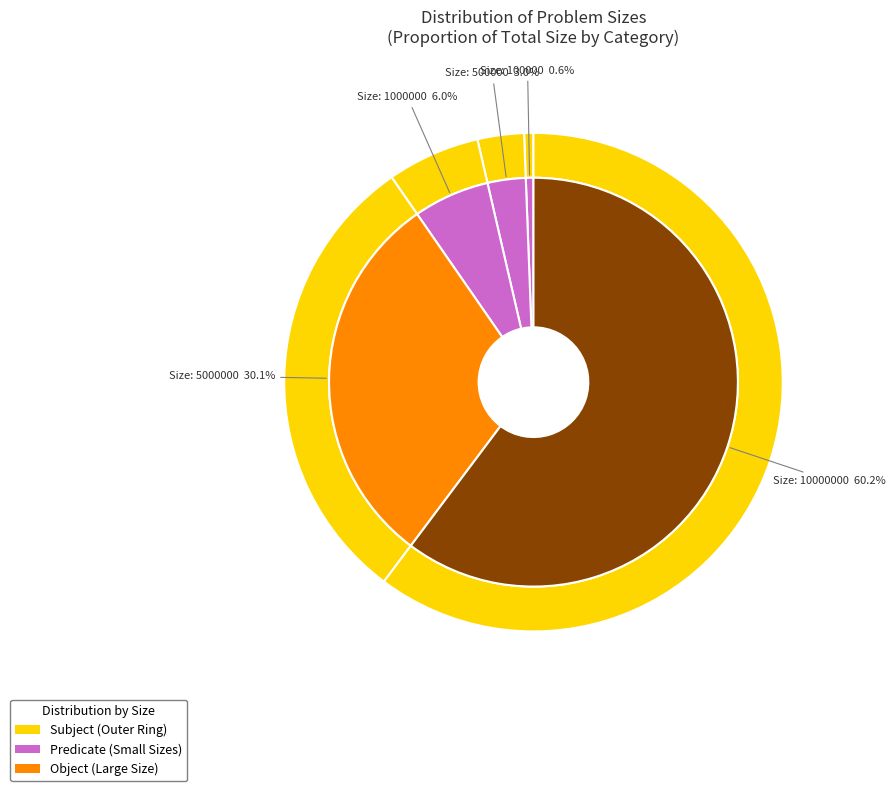

Which category has the smallest portion of the pie?

100000